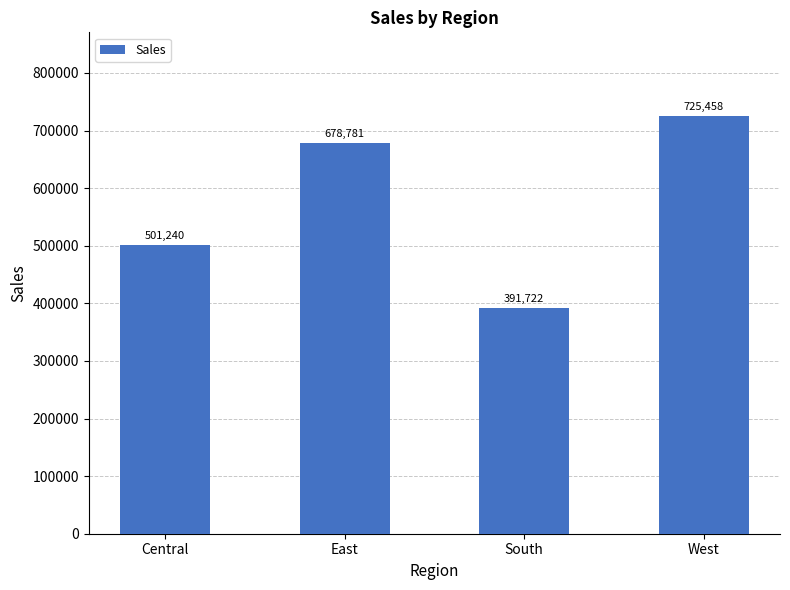

At which category does the chart reach its minimum across all series?

South